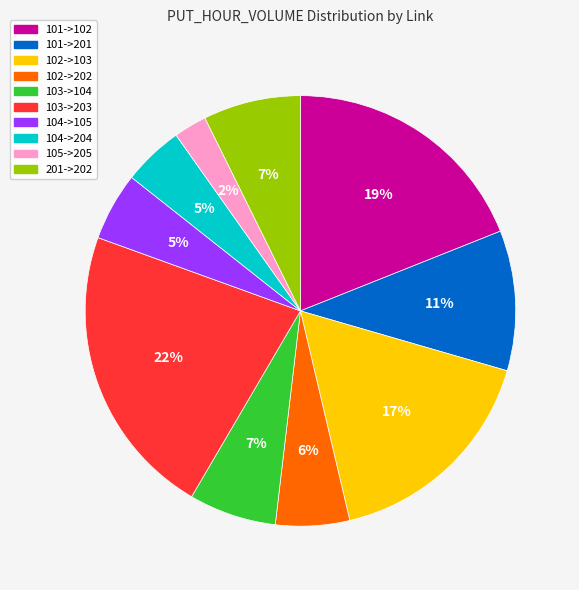

The 101->201 slice represents 11% of the pie. True or false?

True